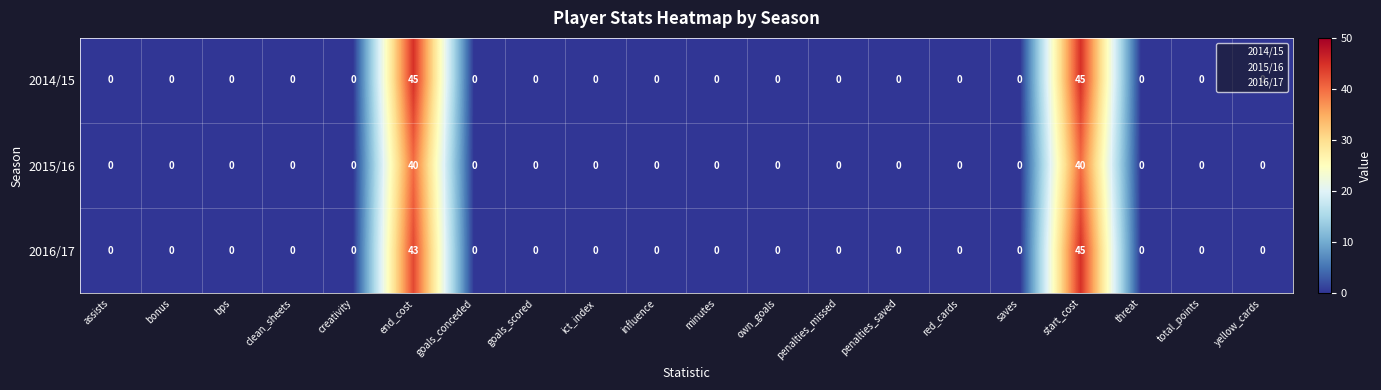

How many series are shown in this chart?

3